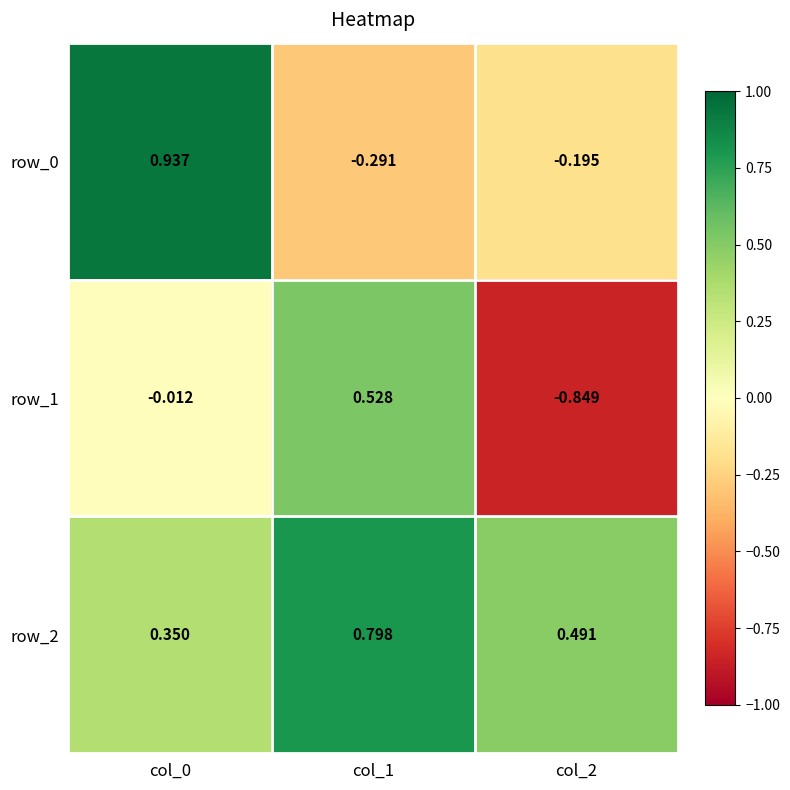

What is the difference between the highest and lowest values at col_2?

1.3